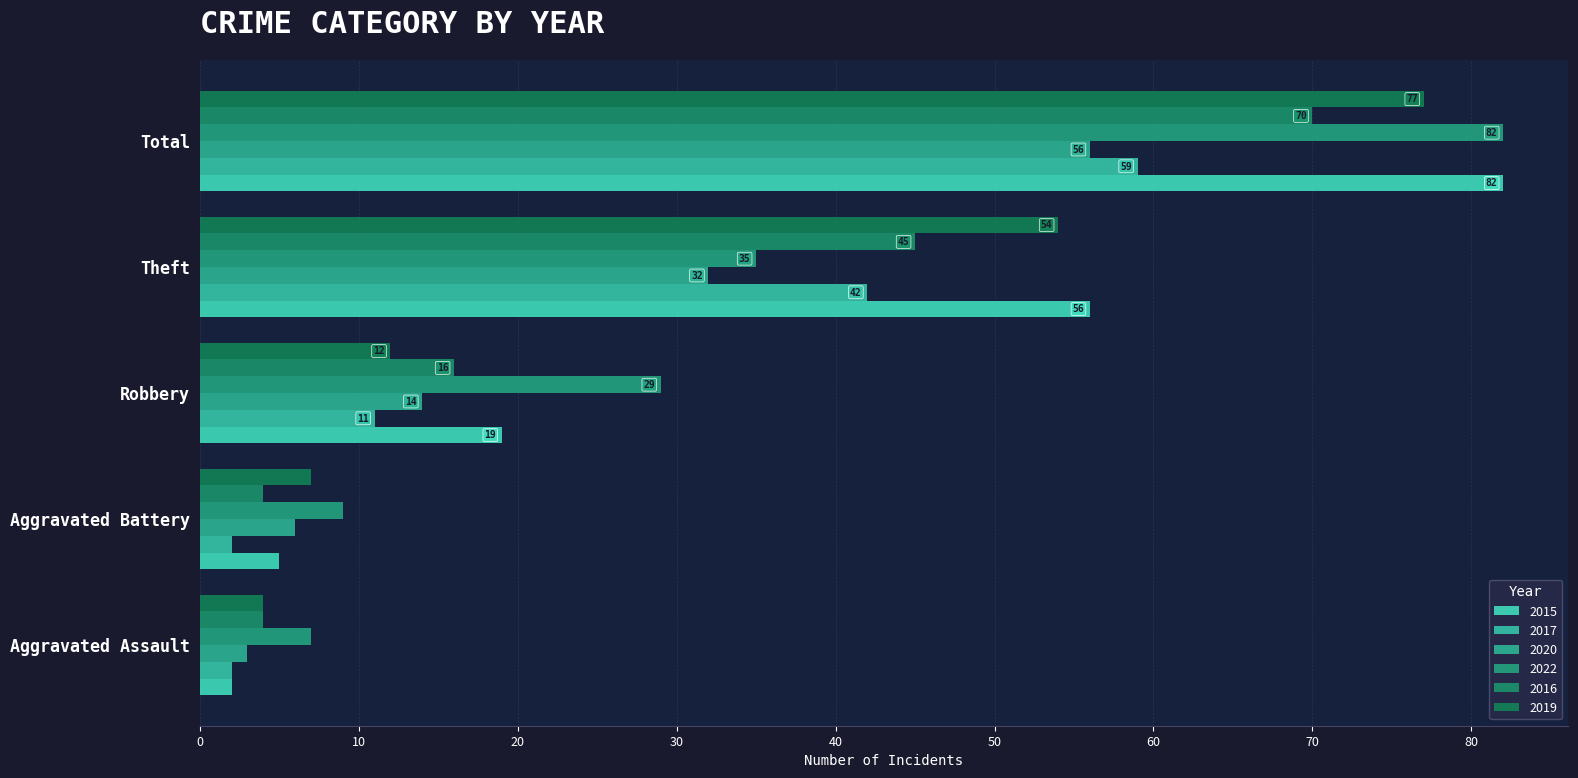

Reading left to right, transcribe all the data shown in this chart.

2015: 2	5	19	56	82
2017: 2	2	11	42	59
2020: 3	6	14	32	56
2022: 7	9	29	35	82
2016: 4	4	16	45	70
2019: 4	7	12	54	77